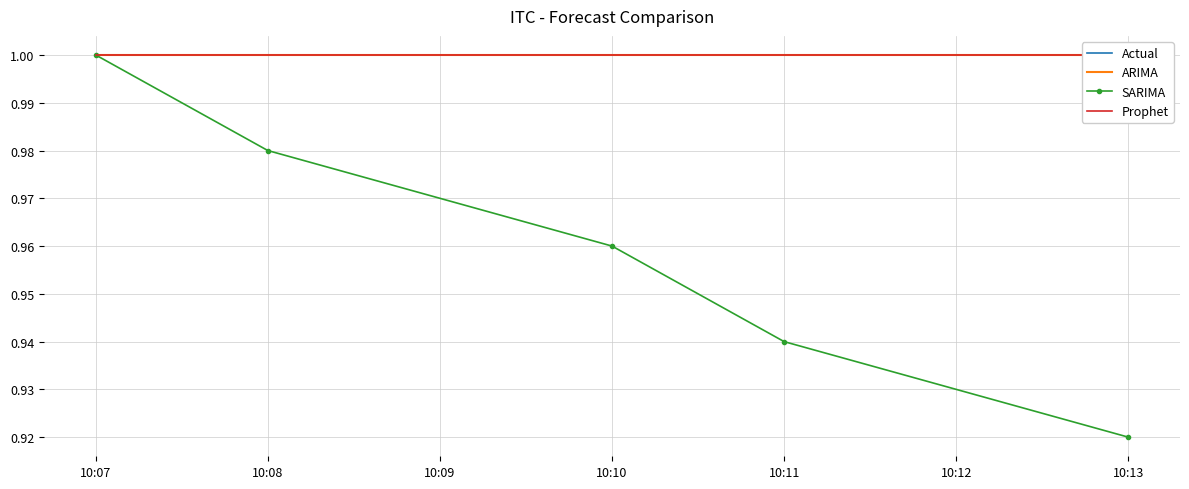

Which label corresponds to the largest value in the chart?

10:07